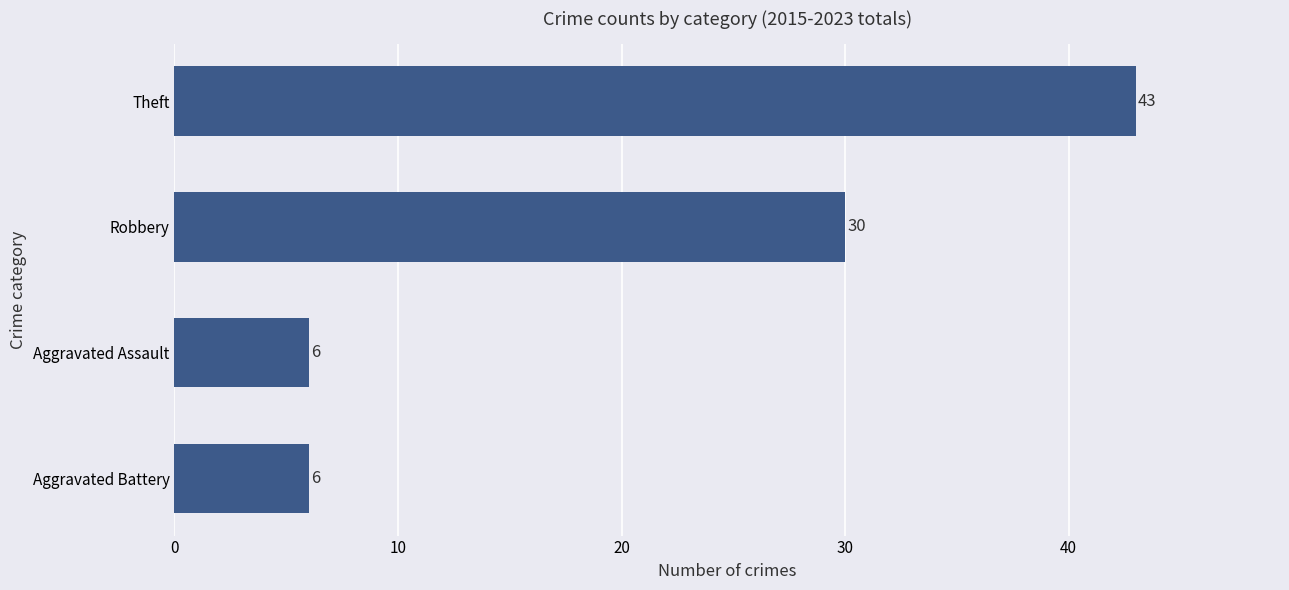

Reading top to bottom, transcribe all the data shown in this chart.

43	30	6	6